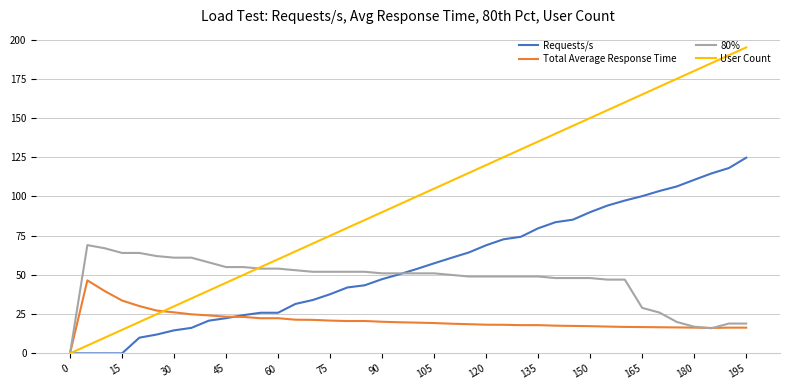

Which series has the largest total across all categories?

User Count